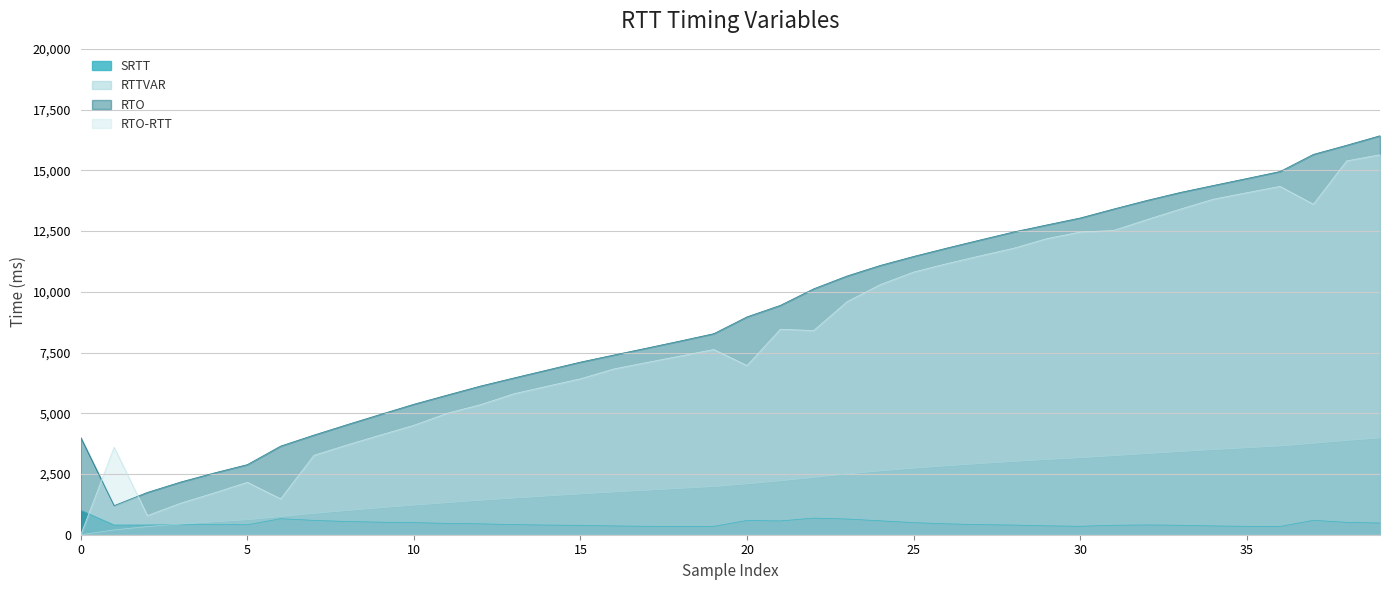

What is the maximum value for SRTT?

1000.0